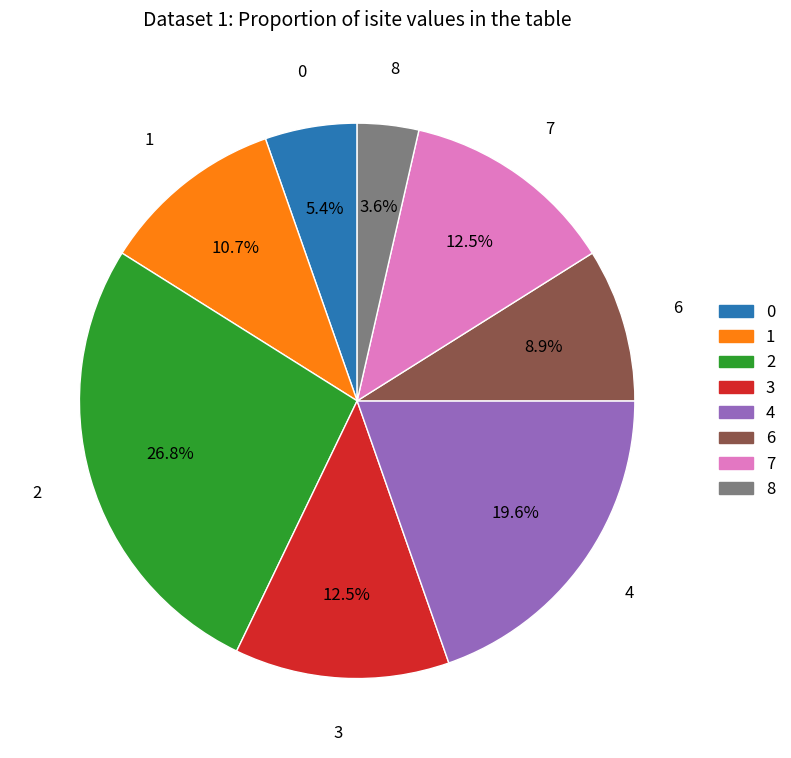

Does any single category account for the majority?

No